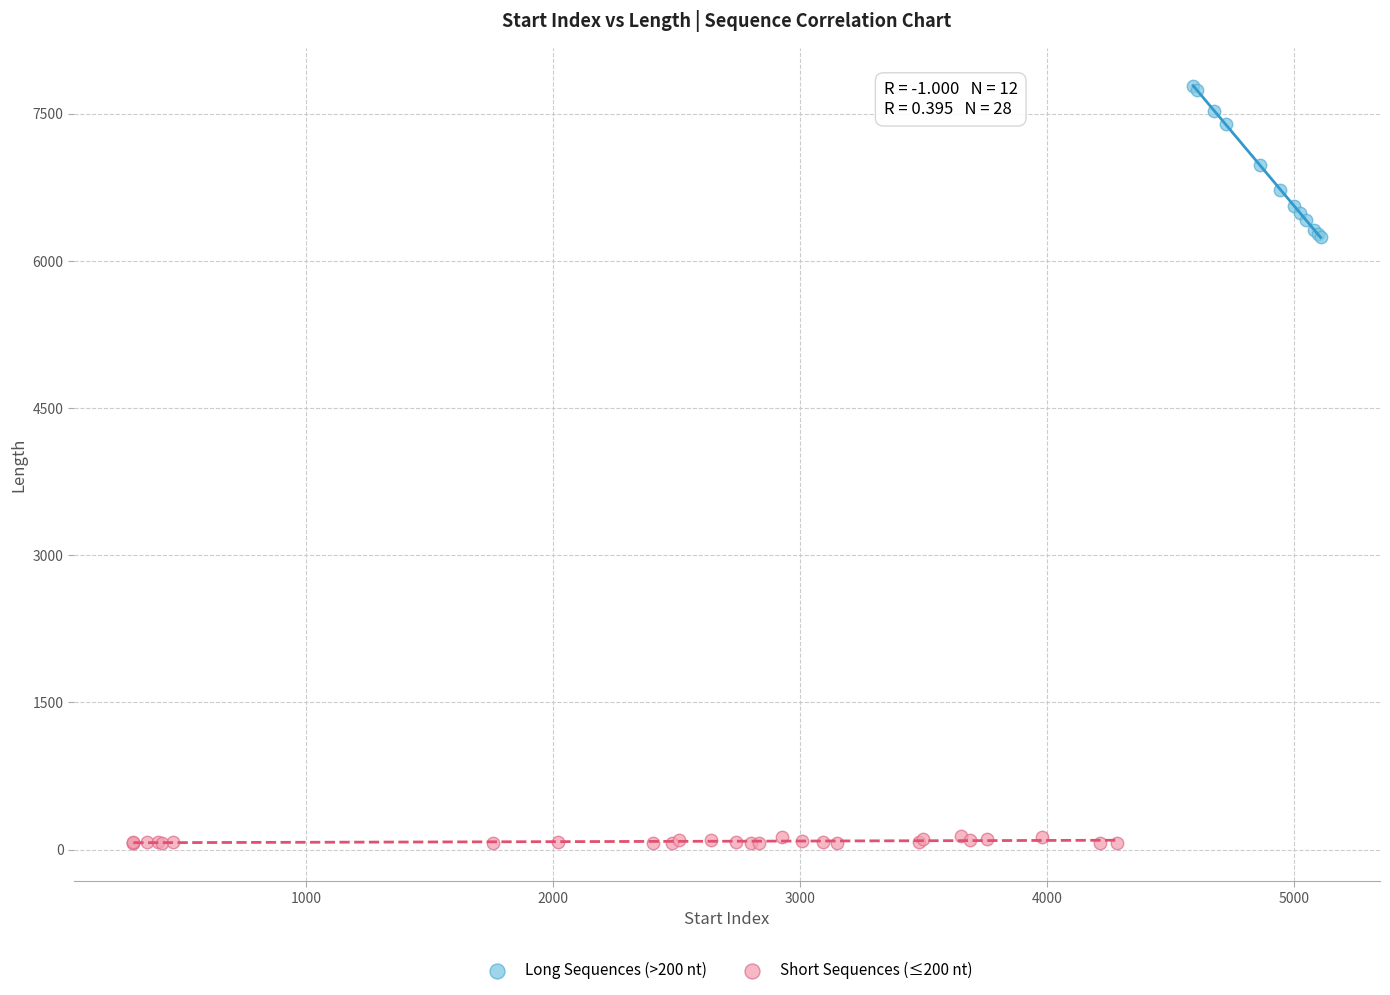

Which series contains the highest Y value?

Long Sequences (>200 nt)